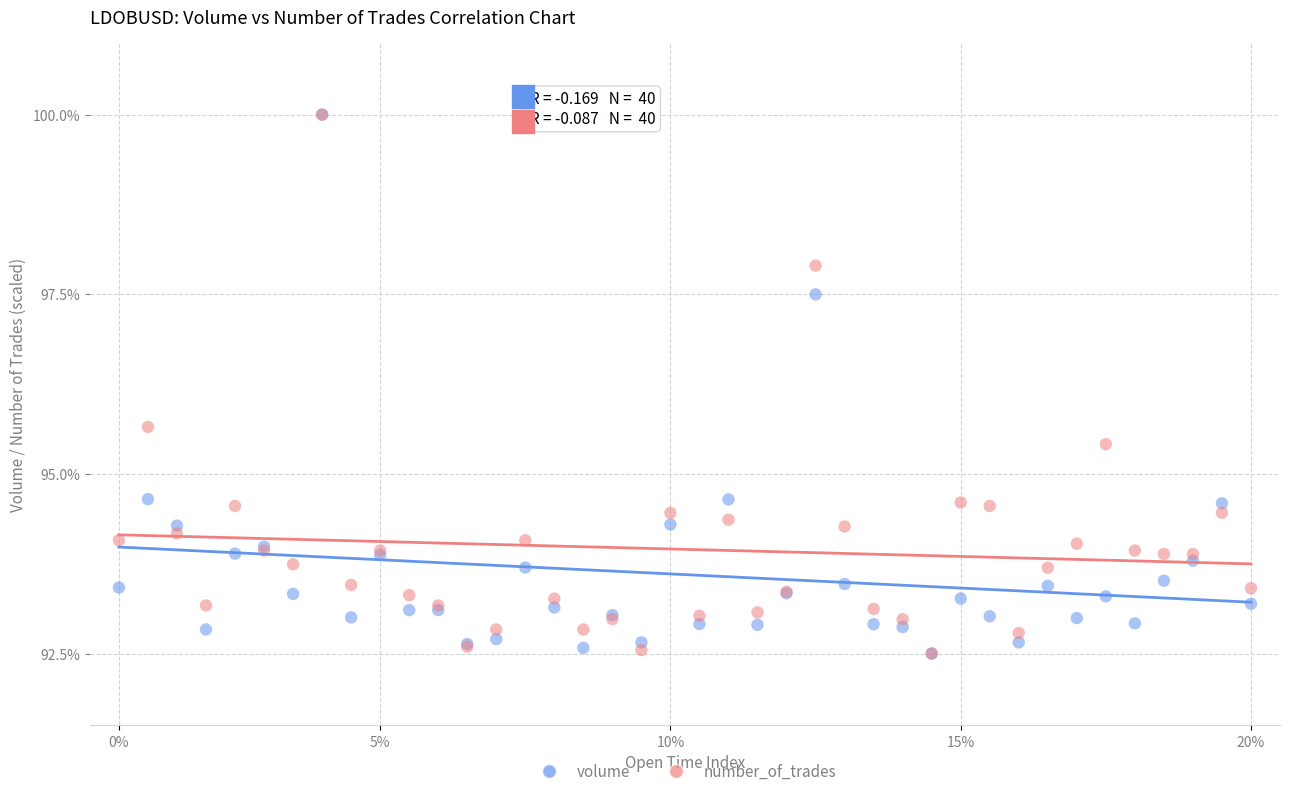

In the volume series, what Y value is closest to 96?

94.6